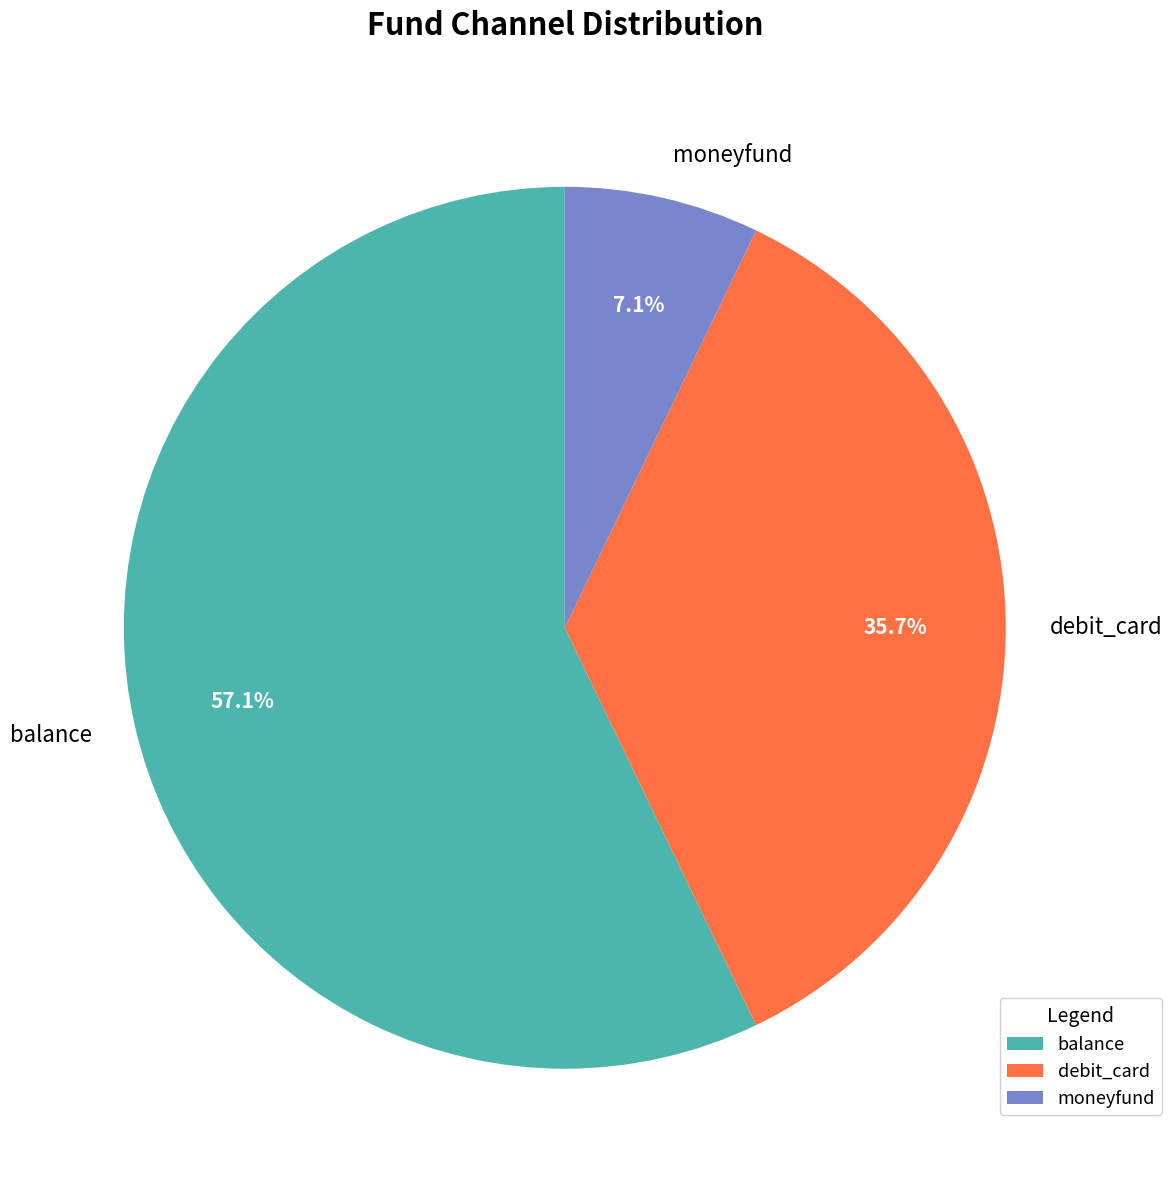

What is the majority slice?

balance